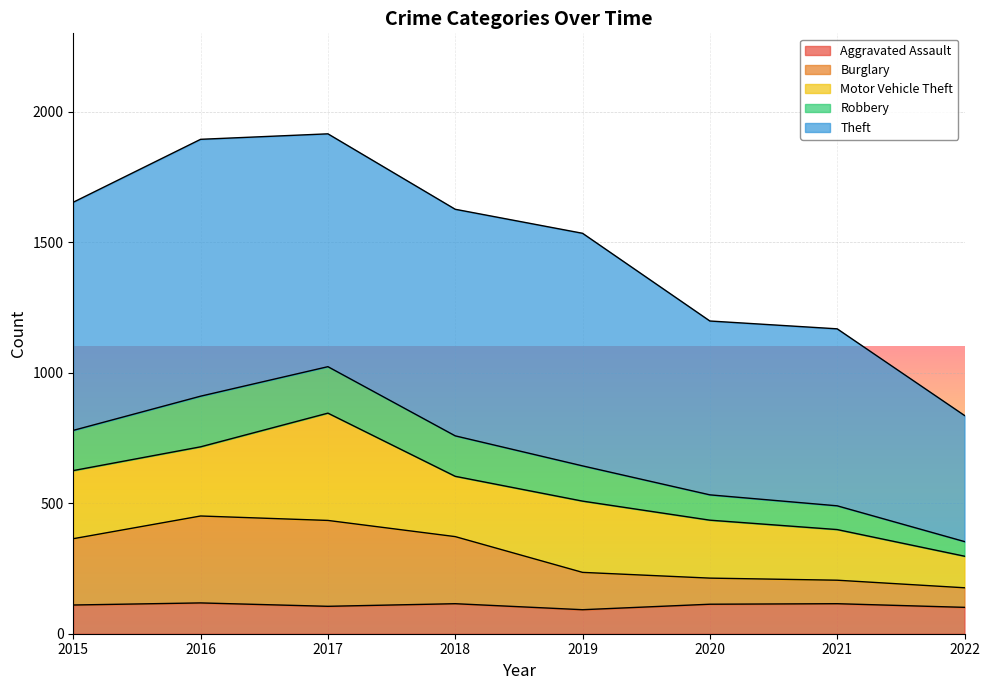

How many data points in Aggravated Assault are less than 113?

4